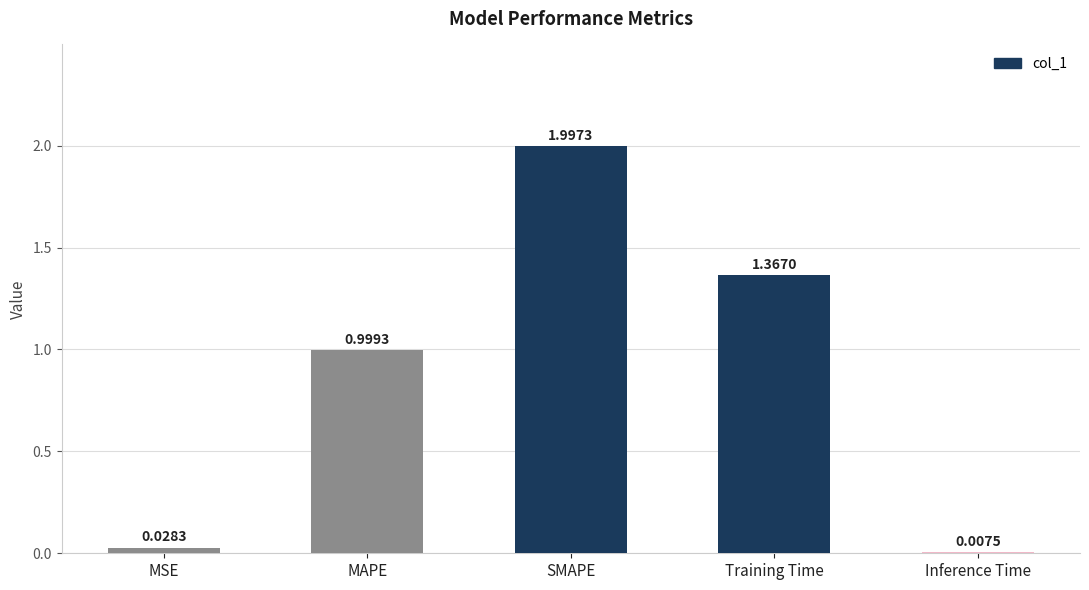

Where is the data nearest to the value 1?

MAPE